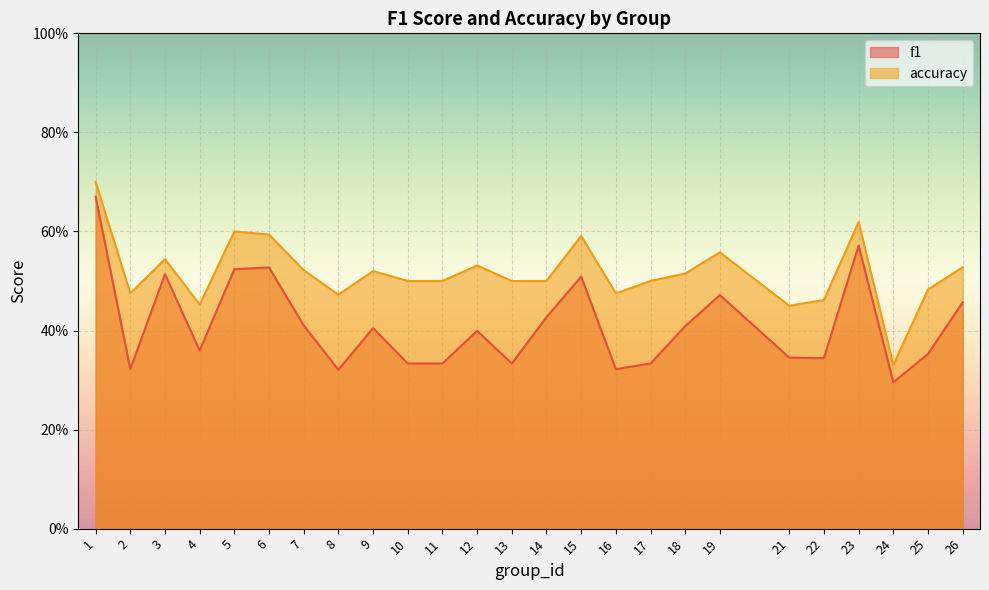

Reading left to right, list all the values displayed in this chart.

f1: 0.7	0.3	0.5	0.4	0.5	0.5	0.4	0.3	0.4	0.3	0.3	0.4	0.3	0.4	0.5	0.3	0.3	0.4	0.5	0.3	0.3	0.6	0.3	0.4	0.5
accuracy: 0.7	0.5	0.5	0.5	0.6	0.6	0.5	0.5	0.5	0.5	0.5	0.5	0.5	0.5	0.6	0.5	0.5	0.5	0.6	0.5	0.5	0.6	0.3	0.5	0.5